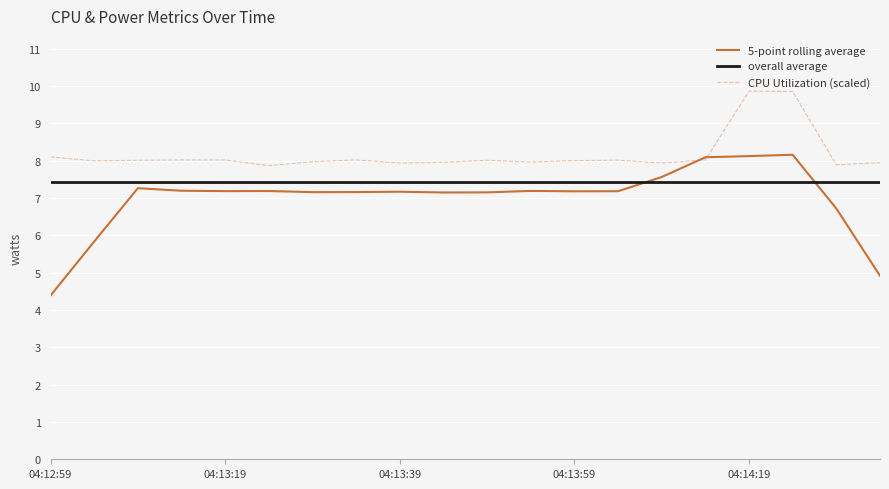

Is it true that CPU Power equals 7.2 at 04:13:49?

True